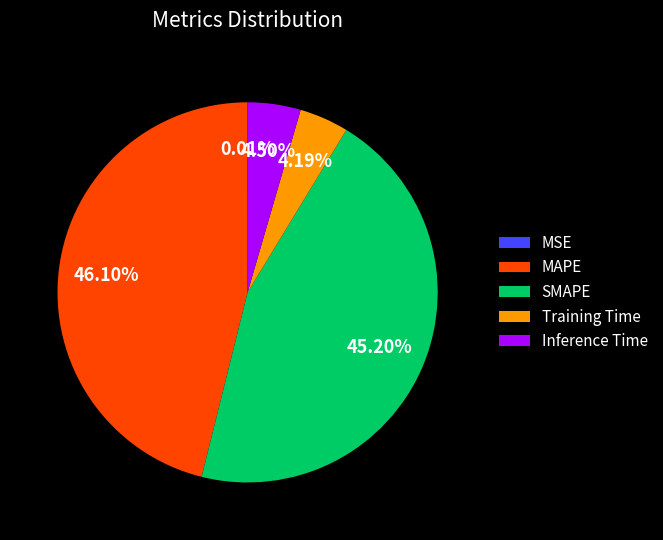

Does Training Time represent more than half of the total?

No